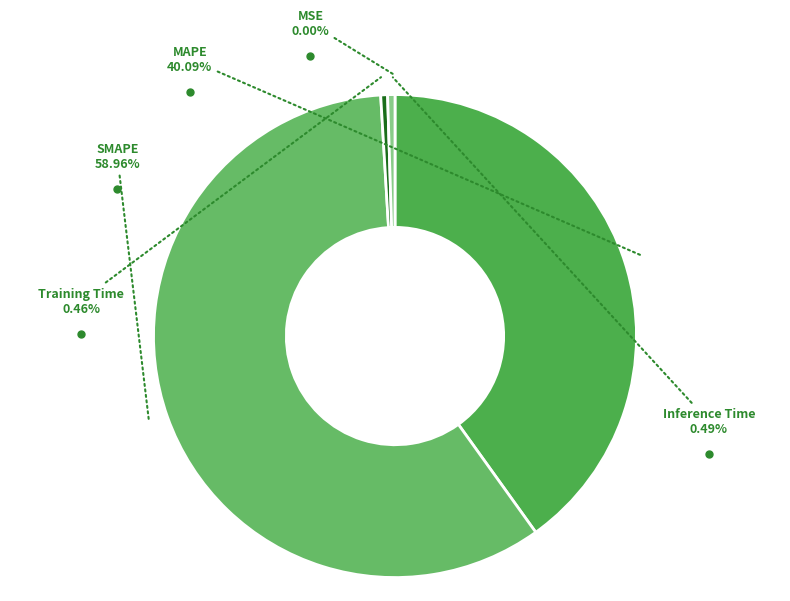

To the nearest percent, what is the average slice percentage?

20%